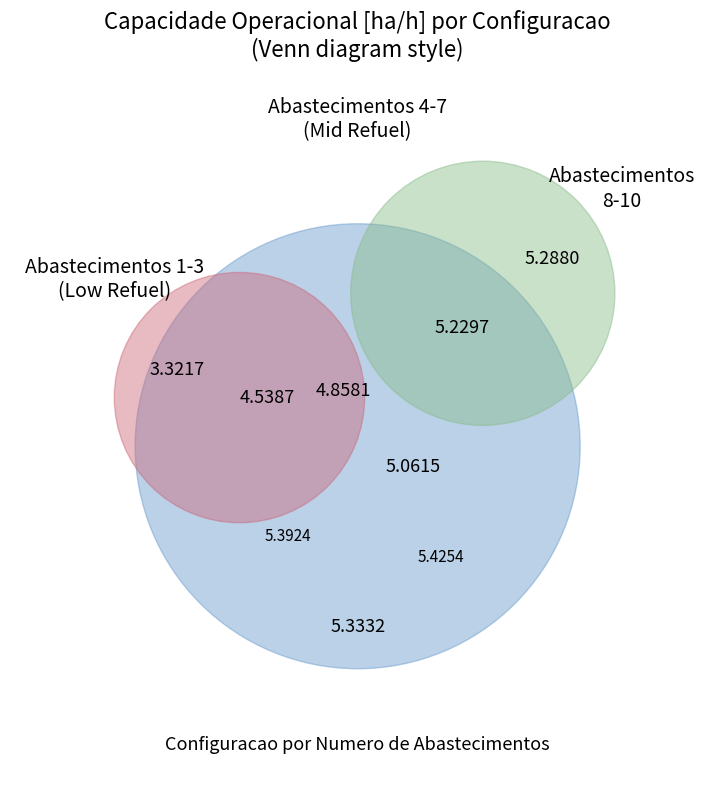

Approximately how many times larger is the value at 8 compared to 1?

1.2